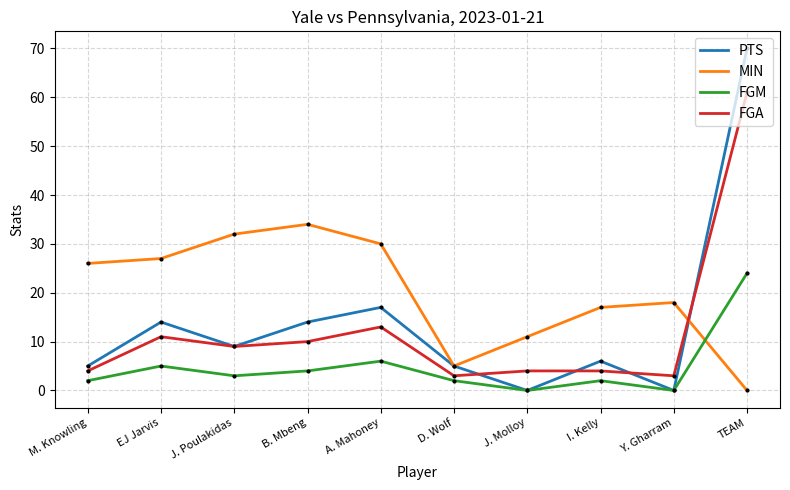

Reading left to right, list all the values displayed in this chart.

PTS: 5	14	9	14	17	5	0	6	0	70
MIN: 26	27	32	34	30	5	11	17	18	0
FGM: 2	5	3	4	6	2	0	2	0	24
FGA: 4	11	9	10	13	3	4	4	3	61